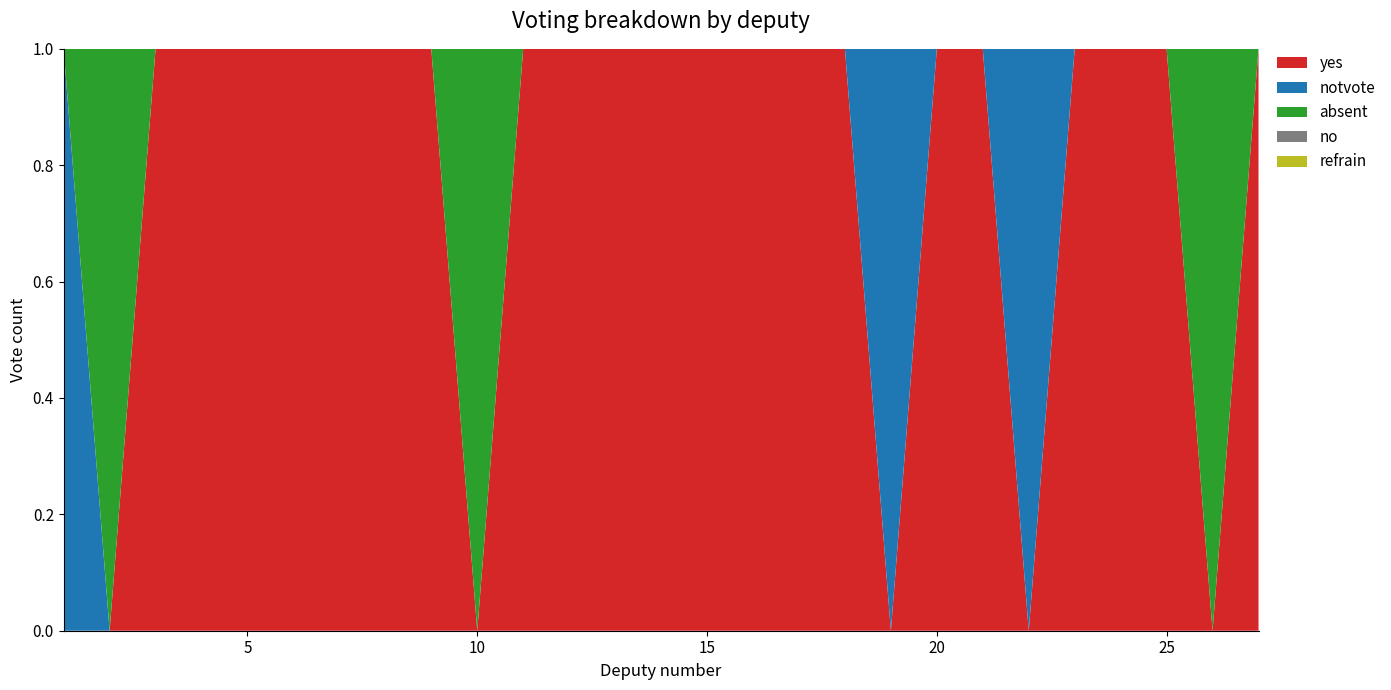

Reading left to right, list all the values displayed in this chart.

yes: 1=0	2=0	3=1	4=1	5=1	6=1	7=1	8=1	9=1	10=0	11=1	12=1	13=1	14=1	15=1	16=1	17=1	18=1	19=0	20=1	21=1	22=0	23=1	24=1	25=1	26=0	27=1
notvote: 1=1	2=0	3=0	4=0	5=0	6=0	7=0	8=0	9=0	10=0	11=0	12=0	13=0	14=0	15=0	16=0	17=0	18=0	19=1	20=0	21=0	22=1	23=0	24=0	25=0	26=0	27=0
absent: 1=0	2=1	3=0	4=0	5=0	6=0	7=0	8=0	9=0	10=1	11=0	12=0	13=0	14=0	15=0	16=0	17=0	18=0	19=0	20=0	21=0	22=0	23=0	24=0	25=0	26=1	27=0
no: 1=0	2=0	3=0	4=0	5=0	6=0	7=0	8=0	9=0	10=0	11=0	12=0	13=0	14=0	15=0	16=0	17=0	18=0	19=0	20=0	21=0	22=0	23=0	24=0	25=0	26=0	27=0
refrain: 1=0	2=0	3=0	4=0	5=0	6=0	7=0	8=0	9=0	10=0	11=0	12=0	13=0	14=0	15=0	16=0	17=0	18=0	19=0	20=0	21=0	22=0	23=0	24=0	25=0	26=0	27=0